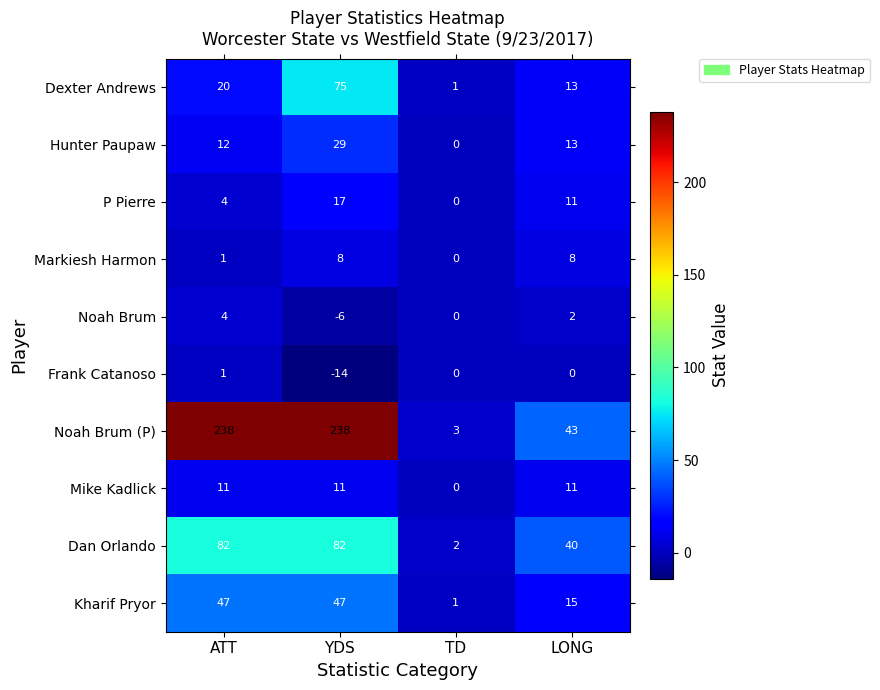

What is the difference between the maximum and second lowest values in the Noah Brum (P) series?

195